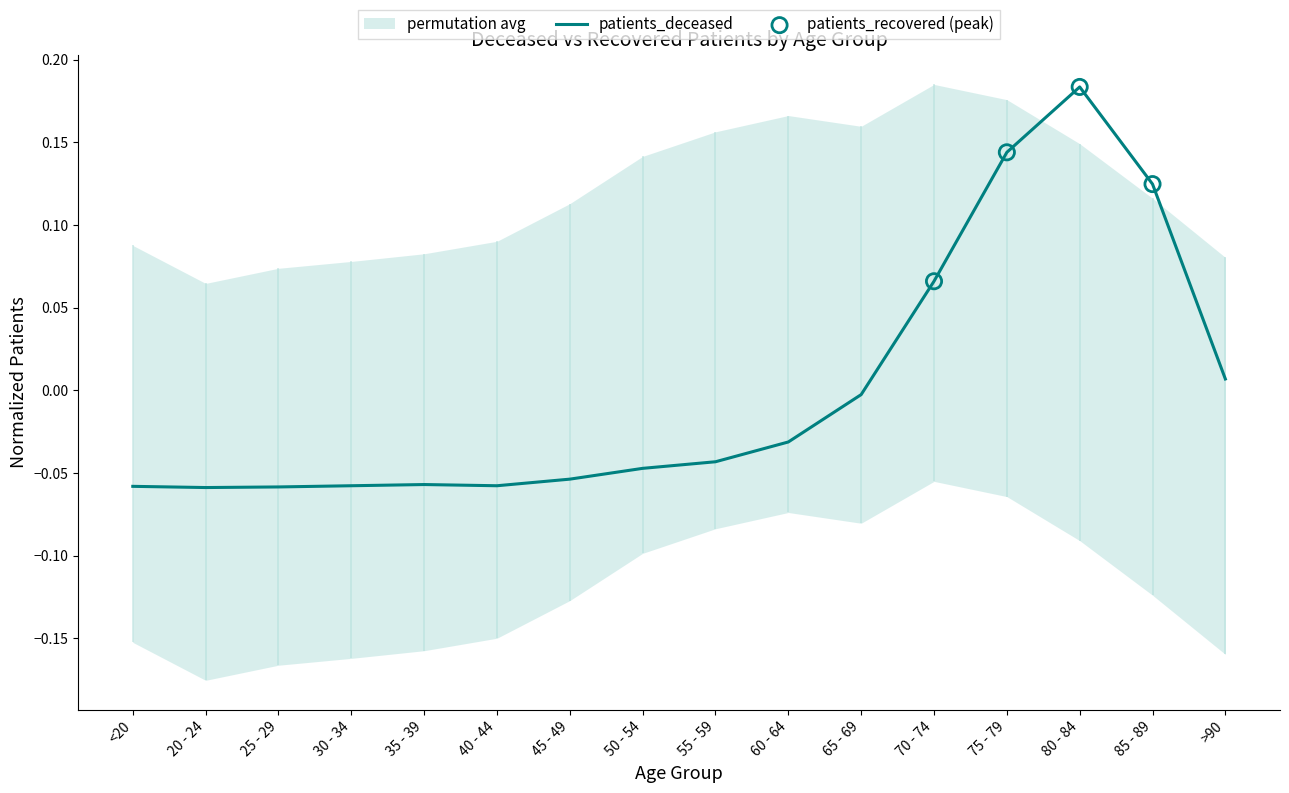

What is the change in value from 40 - 44 to 85 - 89?

+0.2